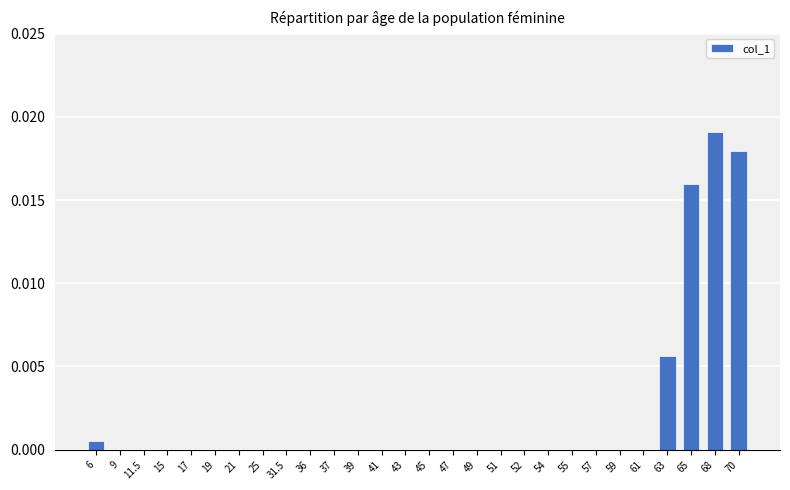

At which category does the chart reach its peak across all series?

68